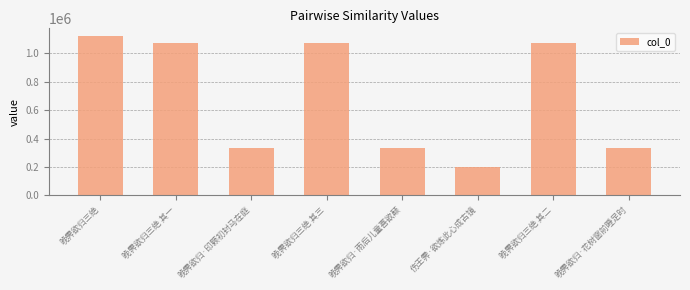

What is the greatest value displayed?

1120825